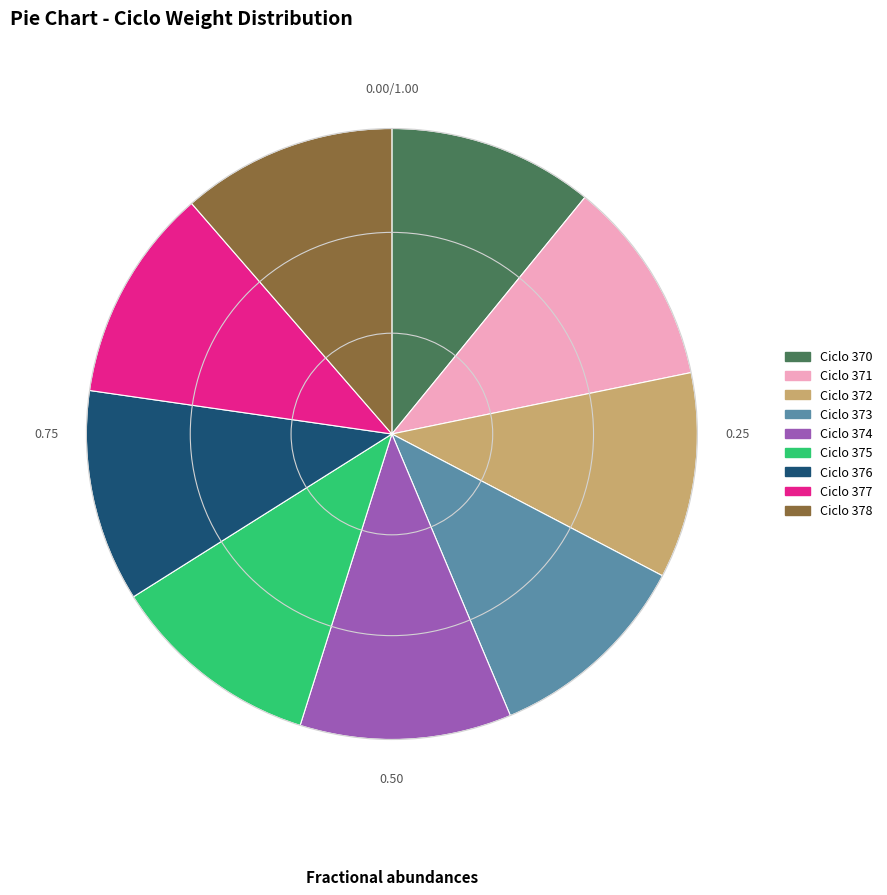

Does any single category account for the majority?

No